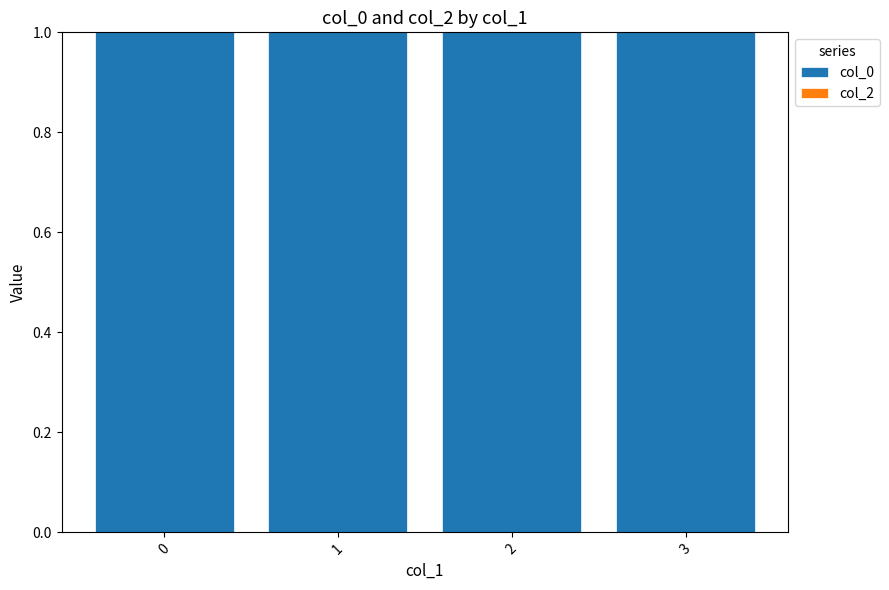

The col_0 series shows 1 at 1. True or false?

True